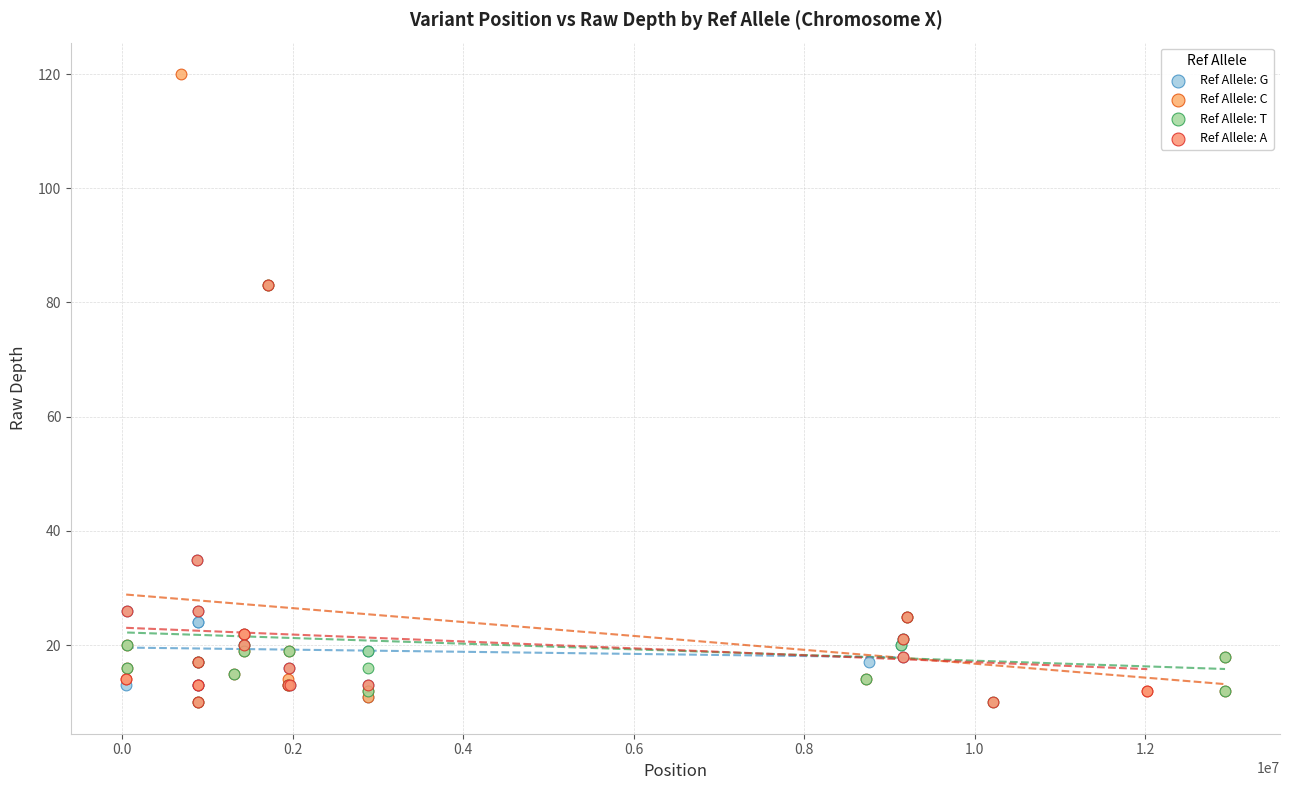

Which series has the widest spread of Y values?

Ref Allele: C